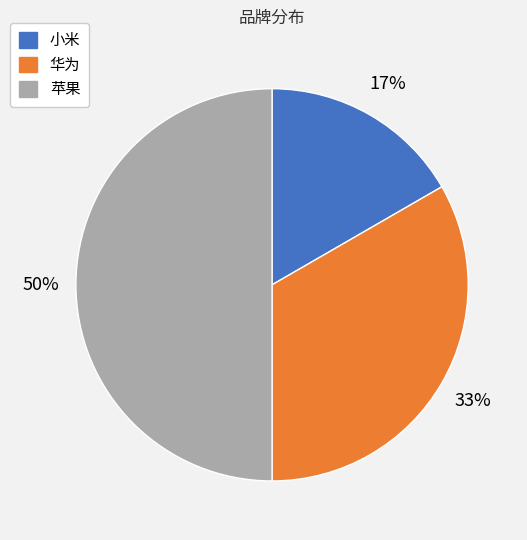

To the nearest percent, what is the difference between the 苹果 and 华为 slice percentages?

17%